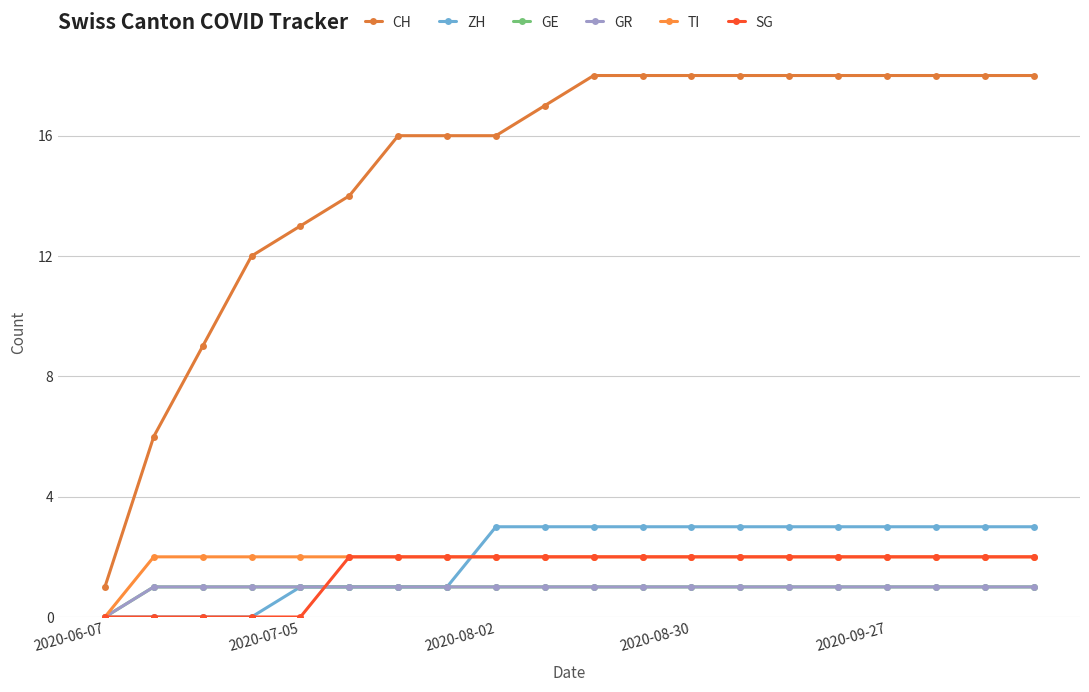

True or false: TI has more than 1 interior local peaks.

False